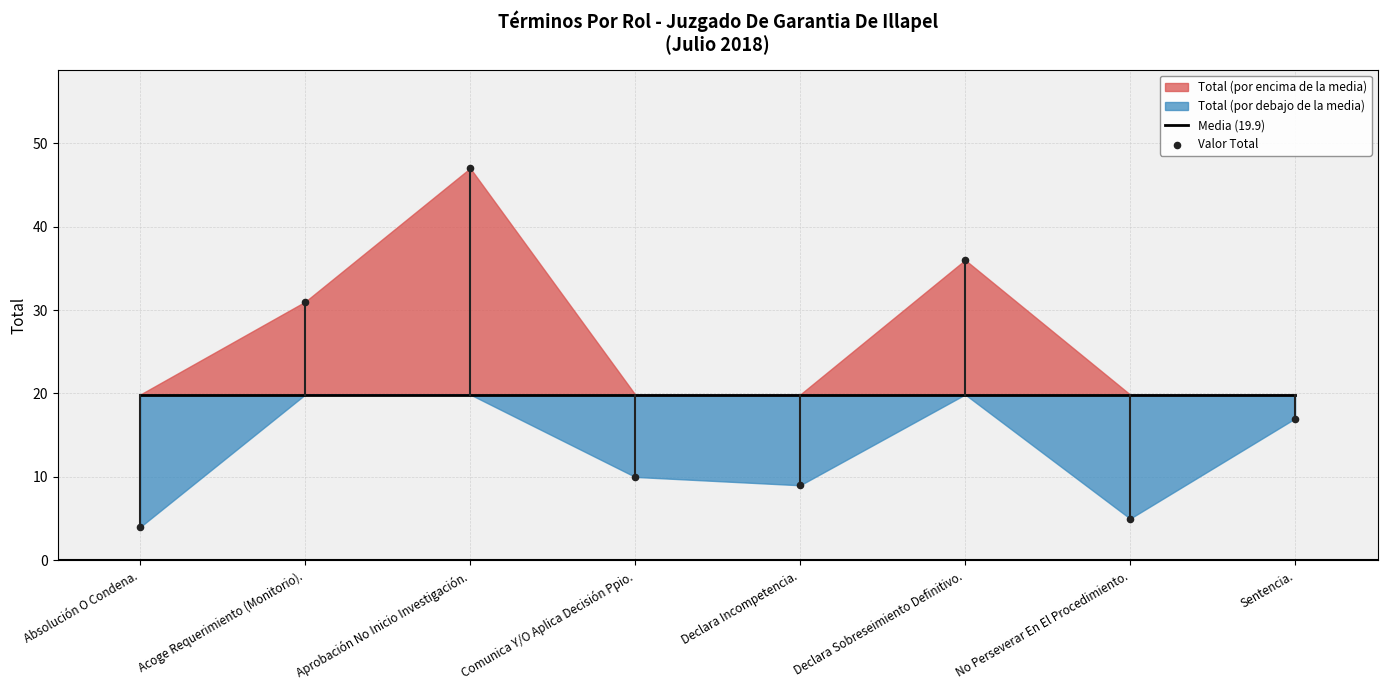

Which series reaches the maximum Y coordinate?

Valor Total